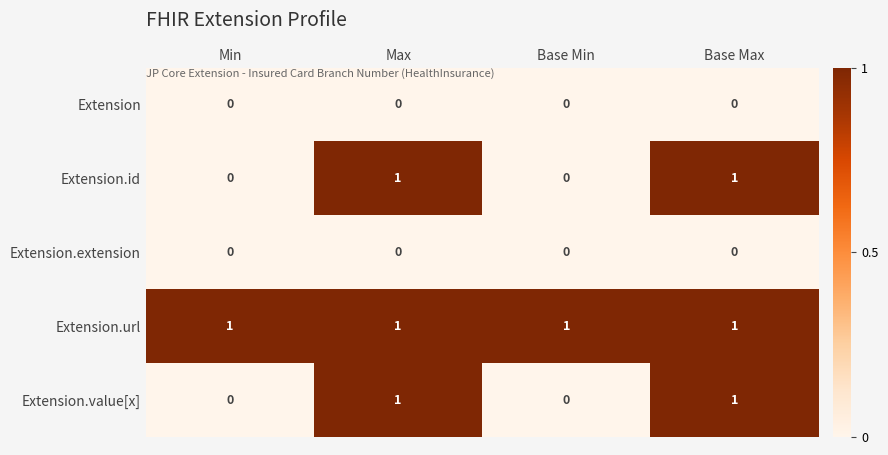

Reading right to left, what are all the values shown in this chart?

Extension: Base Max=0	Base Min=0	Max=0	Min=0
Extension.id: Base Max=1	Base Min=0	Max=1	Min=0
Extension.extension: Base Max=0	Base Min=0	Max=0	Min=0
Extension.url: Base Max=1	Base Min=1	Max=1	Min=1
Extension.value[x]: Base Max=1	Base Min=0	Max=1	Min=0